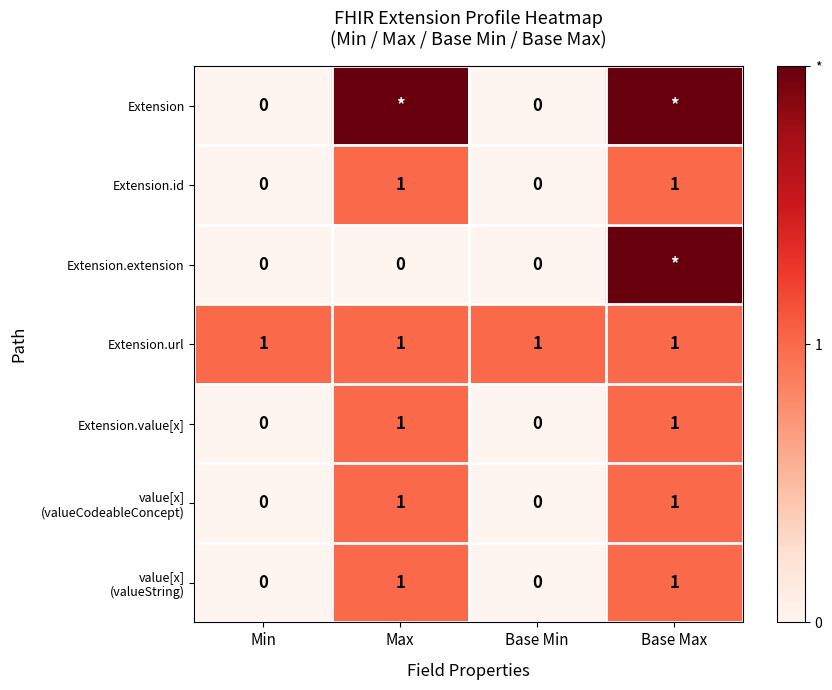

The Extension.id series shows 1 at Base Max. True or false?

True